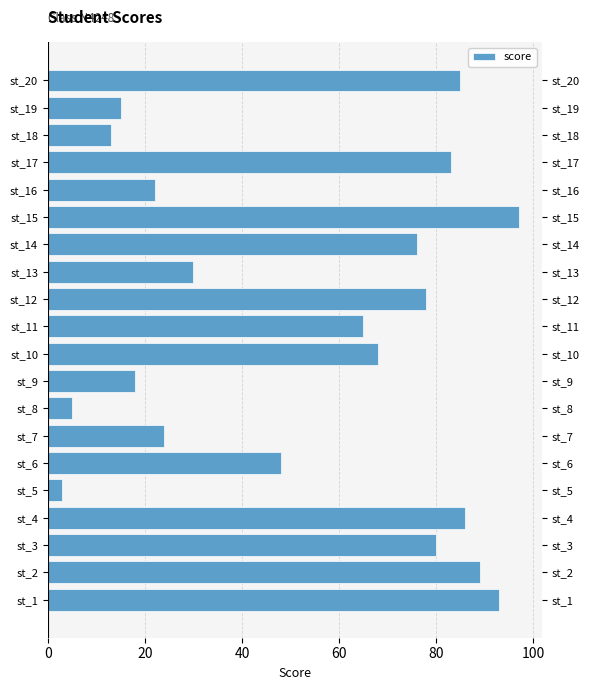

Which has a higher value, st_15 or st_14?

st_15